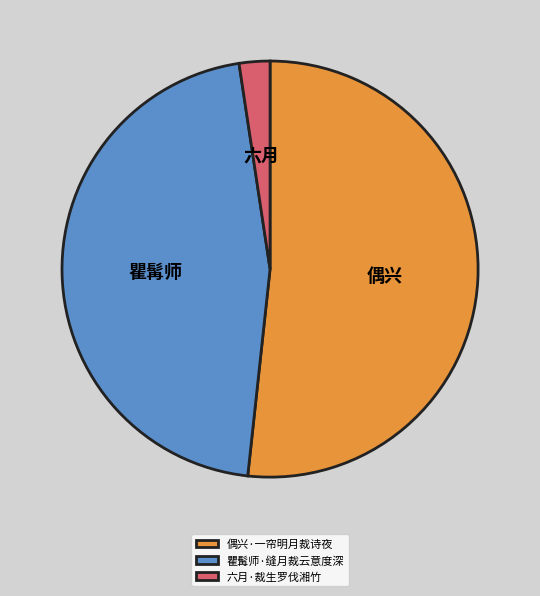

Rank the categories by value from highest to lowest.

偶兴·一帘明月裁诗夜, 瞿髯师·缝月裁云意度深, 六月·裁生罗伐湘竹